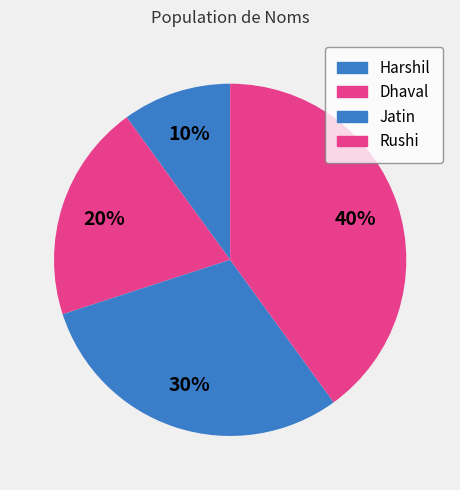

Does any single category account for the majority?

No